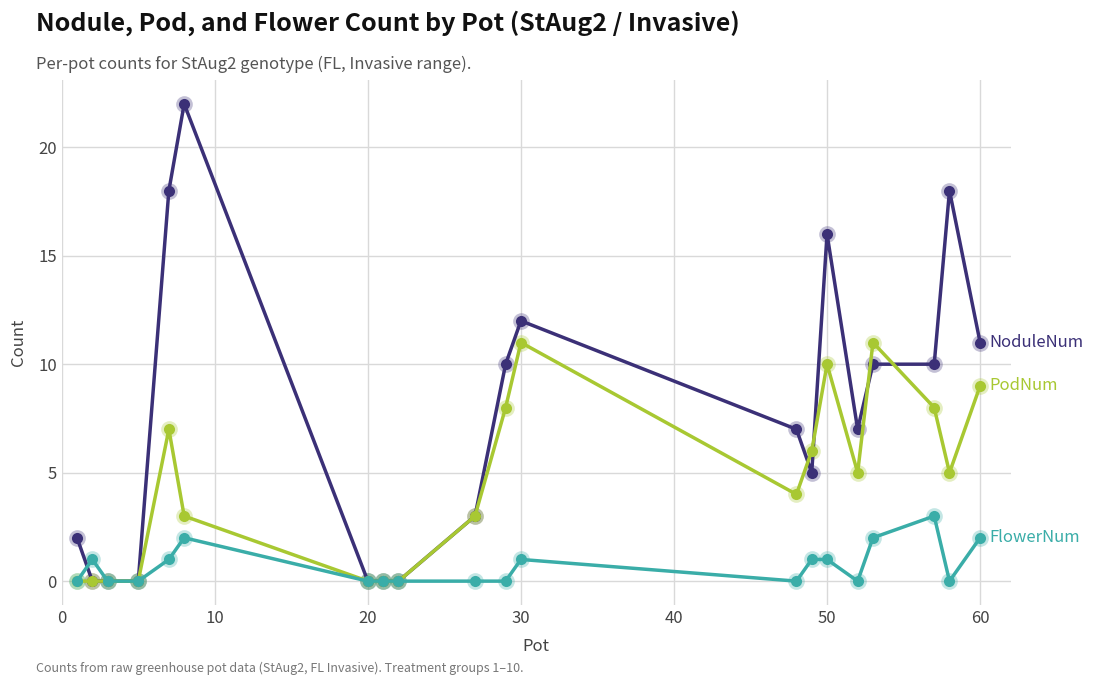

What is the greatest value displayed?

22